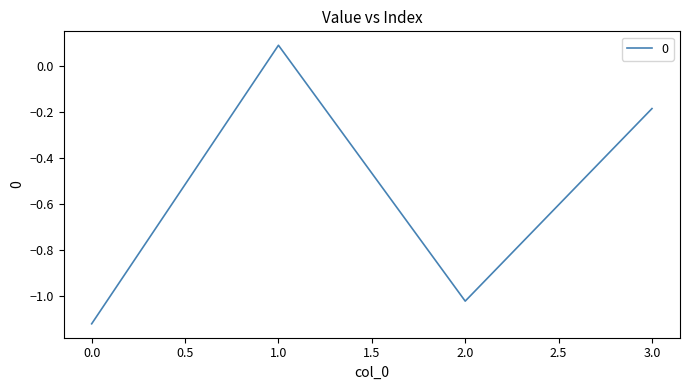

What position from the right is 1.0?

3